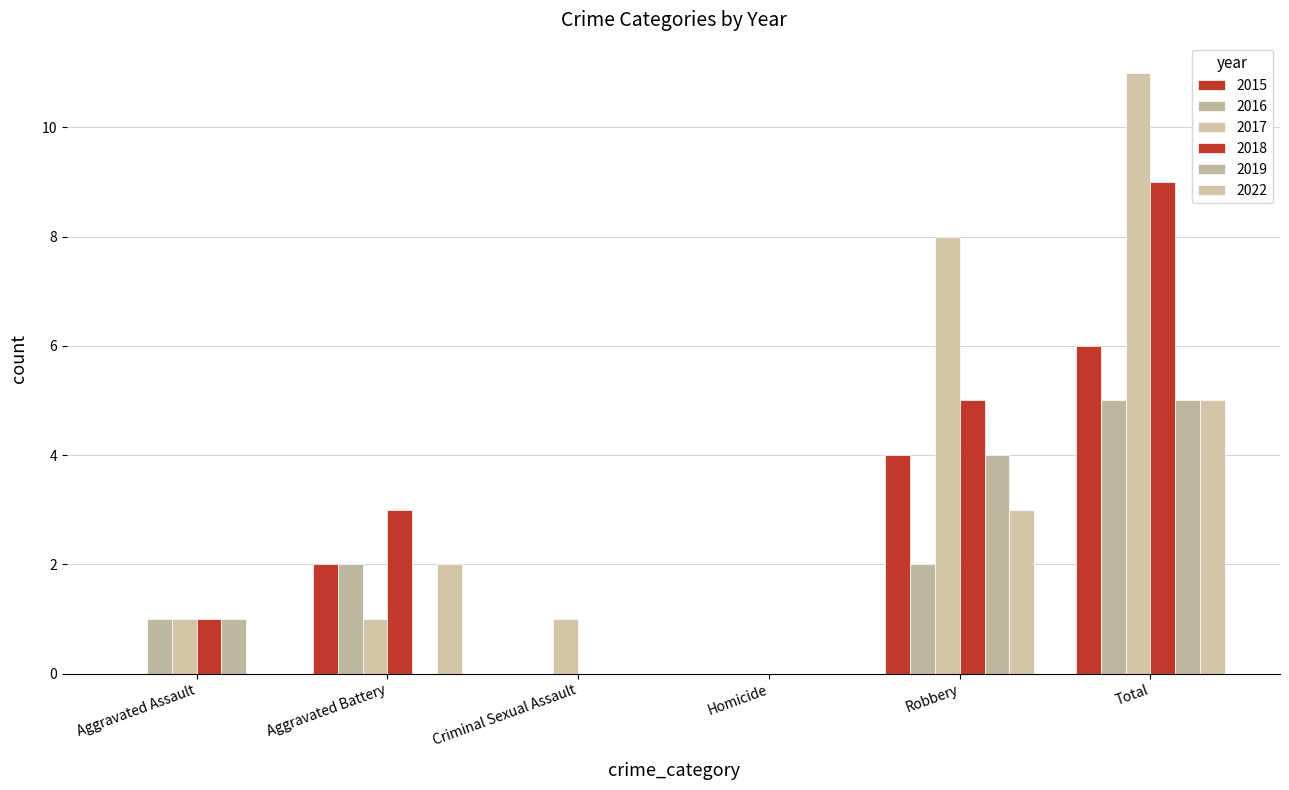

At which label does 2015 first exceed 2?

Robbery